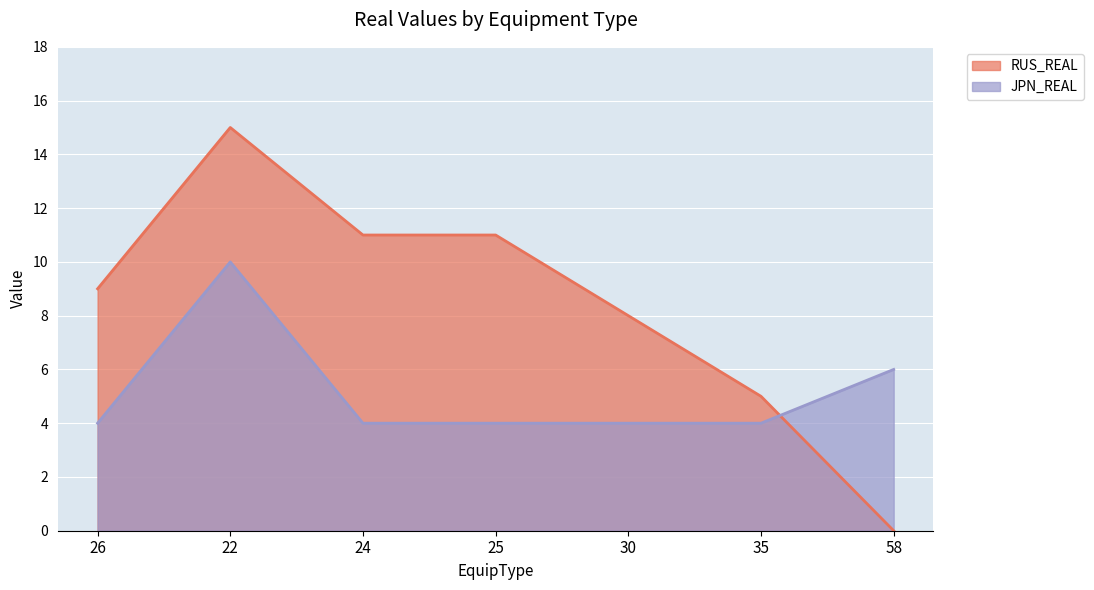

What are all the series names shown in the legend?

RUS_REAL, JPN_REAL